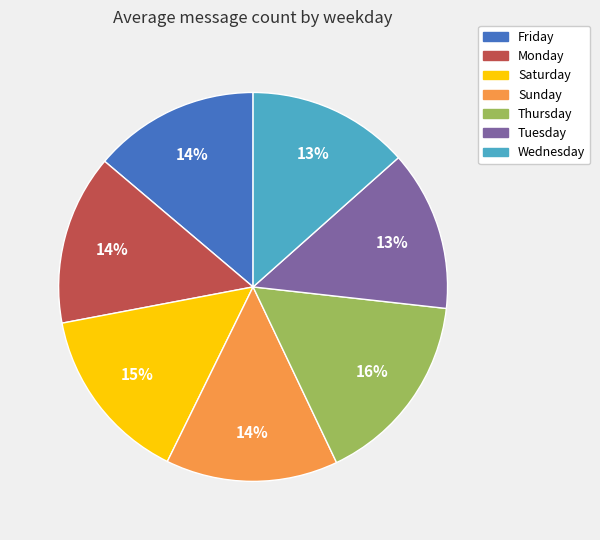

Which has a higher value, Thursday or Sunday?

Thursday